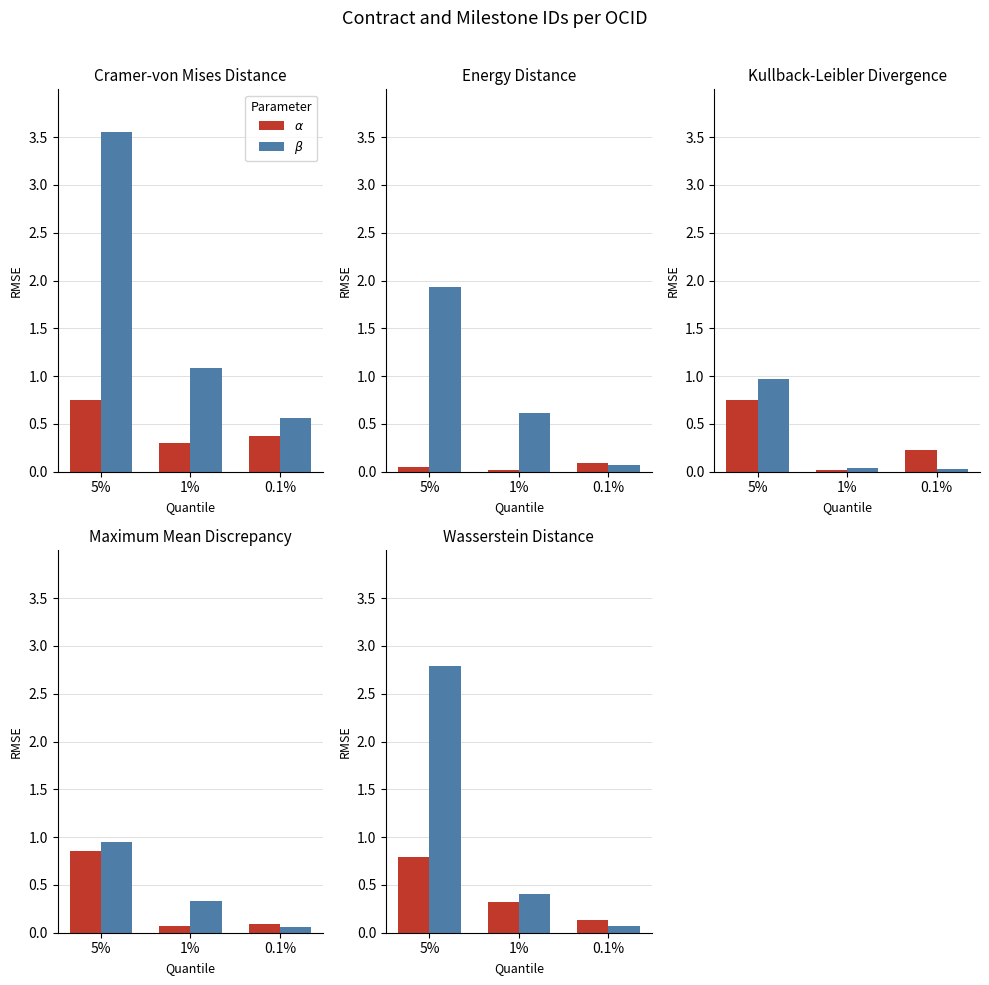

What is the difference between the maximum and minimum values in the $\alpha$ series?

0.7